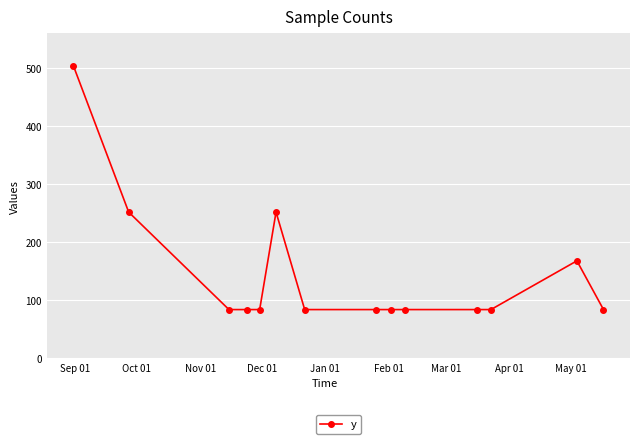

What is the value of the 6th point from the left?

252